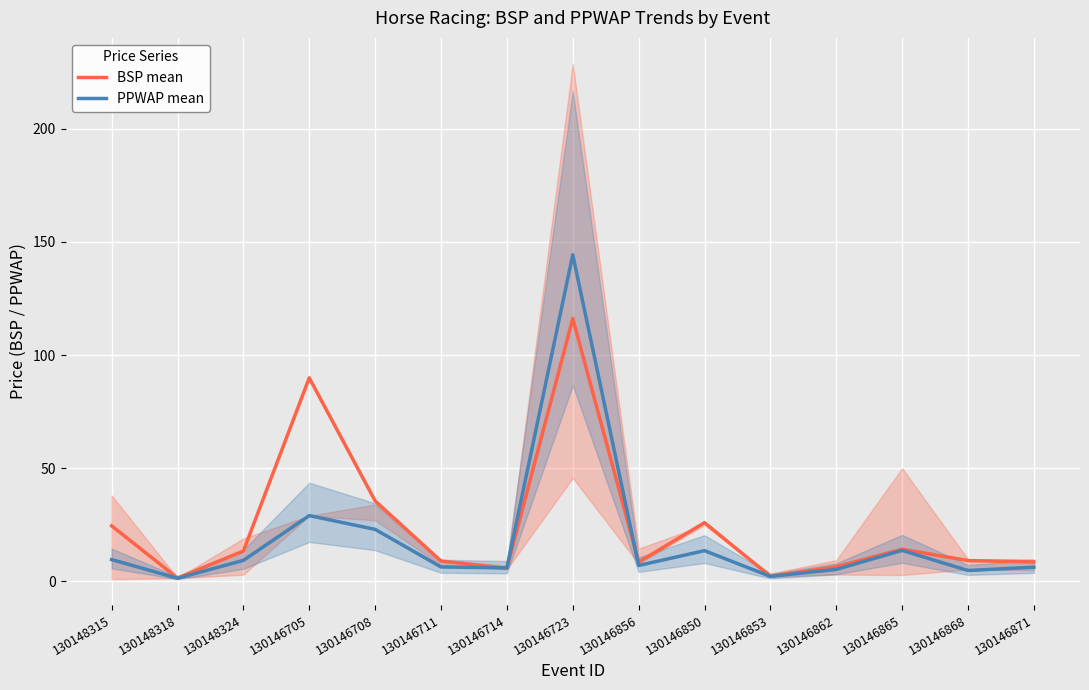

At 130146868, list the series in order from largest to smallest.

BSP mean, PPWAP mean